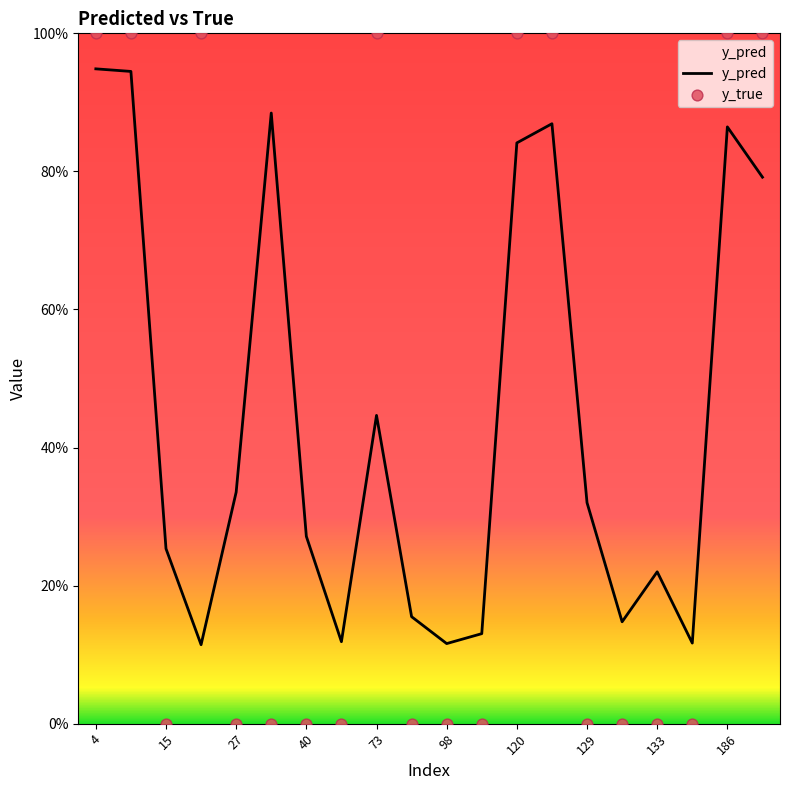

Which series reaches the minimum Y coordinate?

y_true